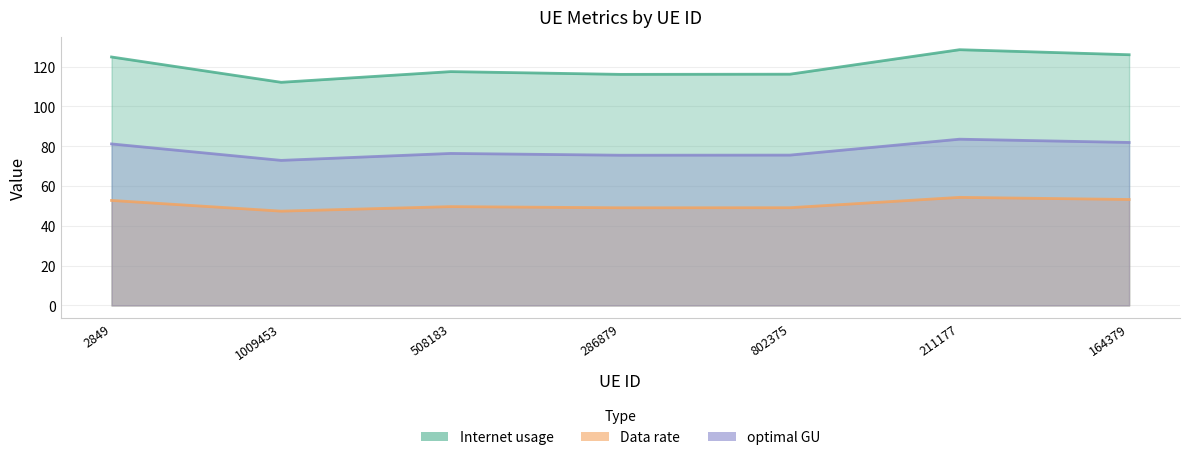

What is the difference between the highest and lowest values at 211177?

74.2